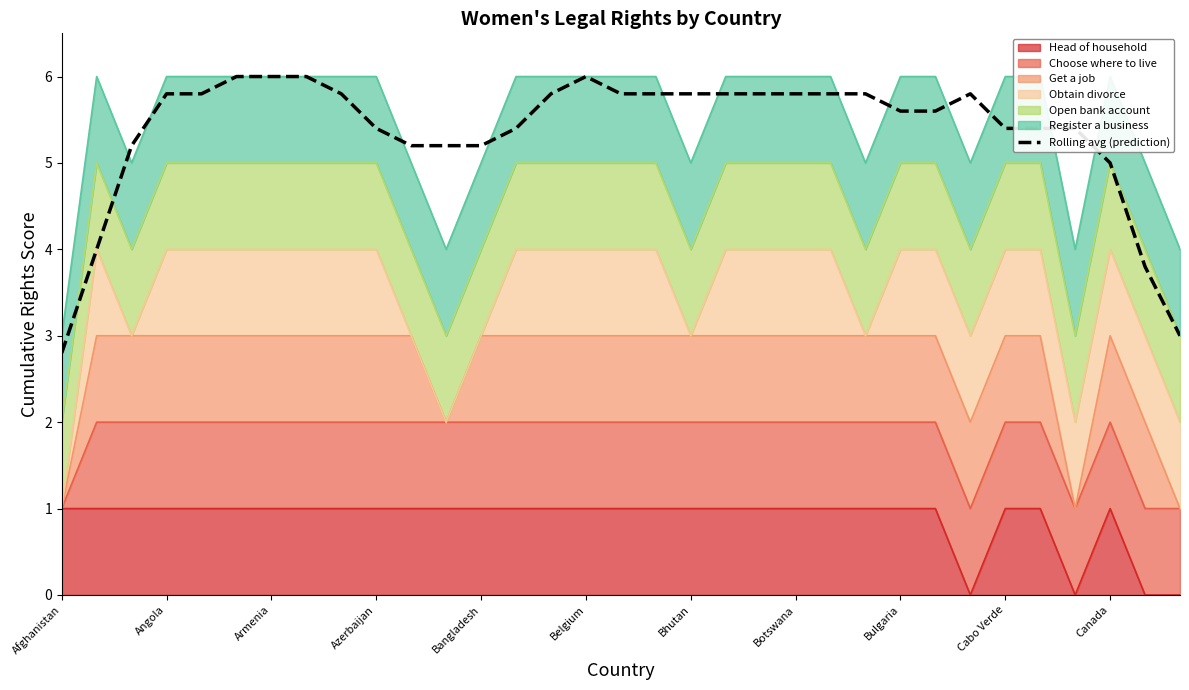

Which label corresponds to the smallest value in the chart?

Afghanistan